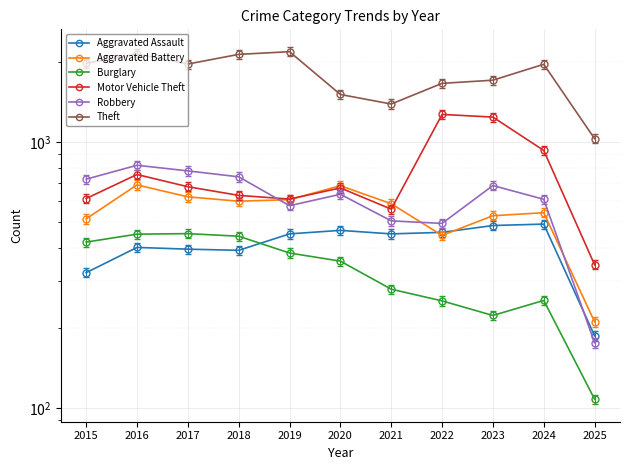

How many interior local peaks does the Burglary series have?

2